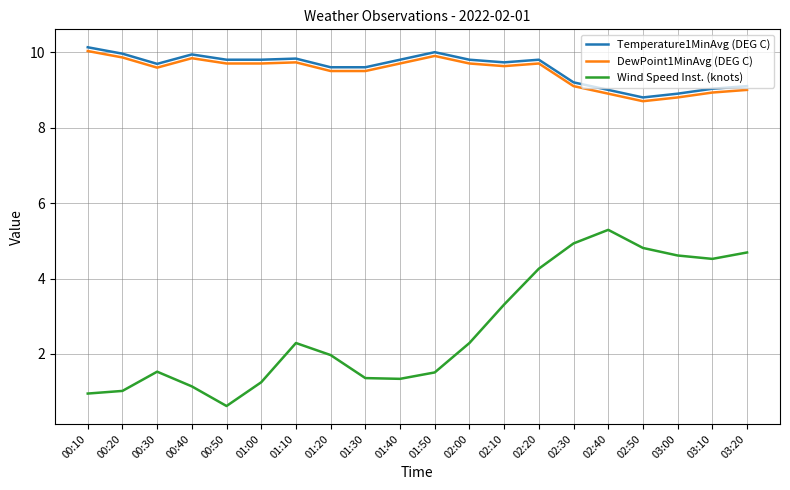

Which series changed the most between 00:10 and 02:20?

Wind Speed Inst. (knots)